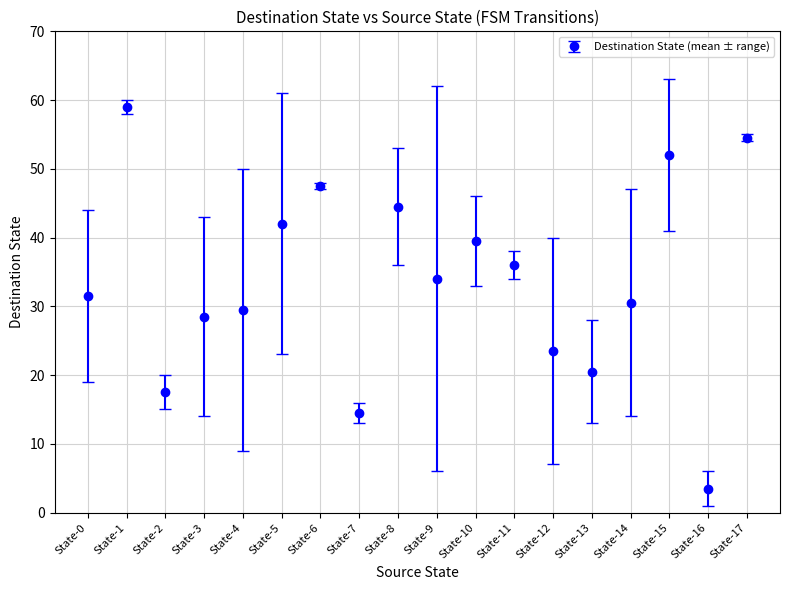

Approximately how many times larger is the value at State-17 compared to State-1?

0.9